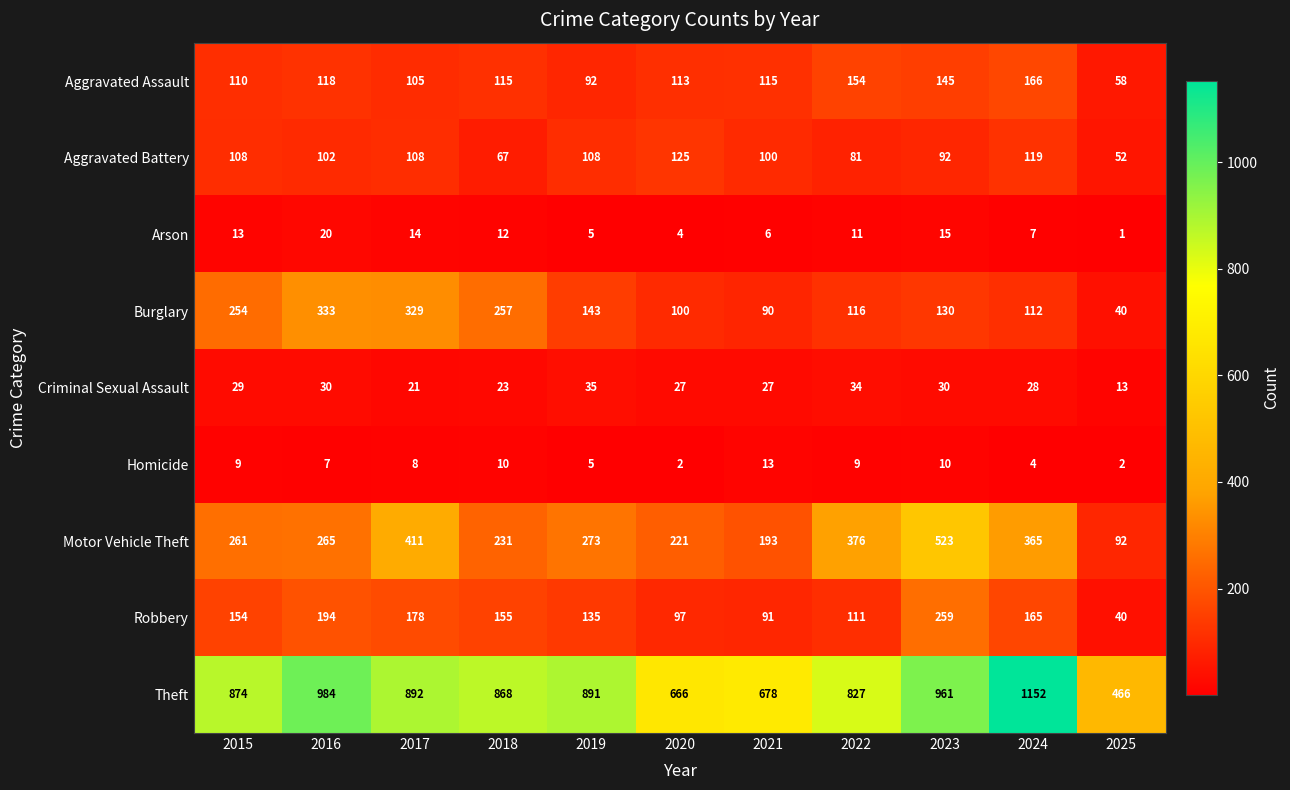

Which series has the largest total across all categories?

Theft